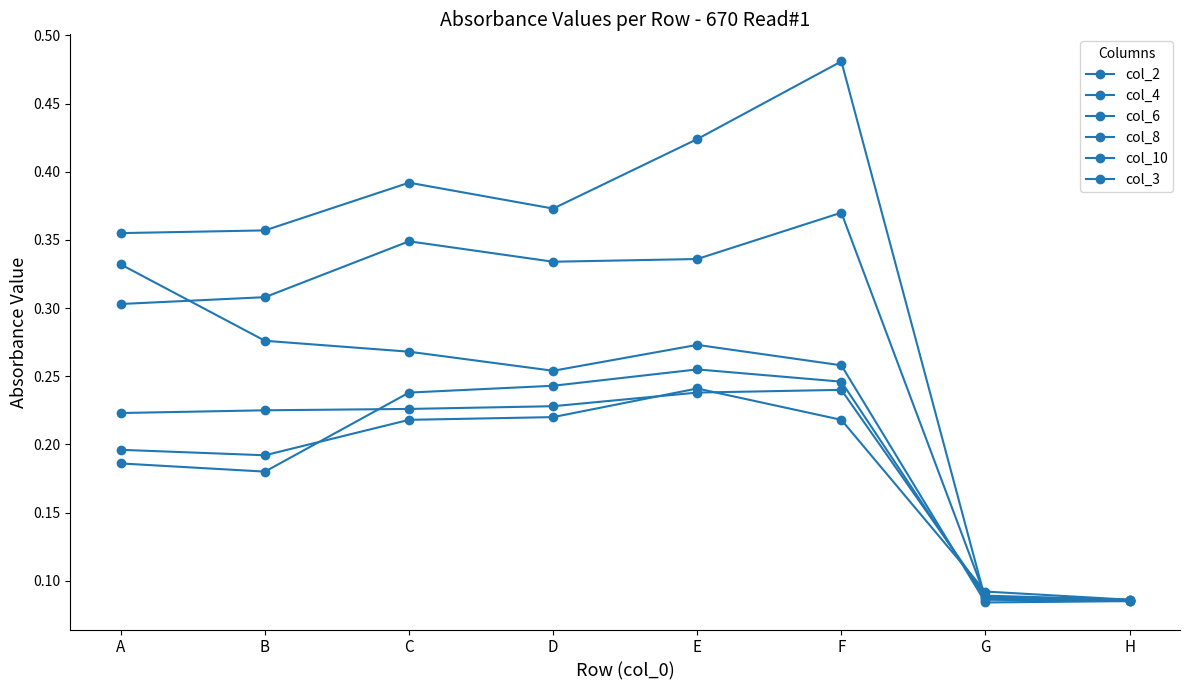

Rank the series by their maximum value, from lowest to highest.

col_4, col_3, col_6, col_10, col_2, col_8